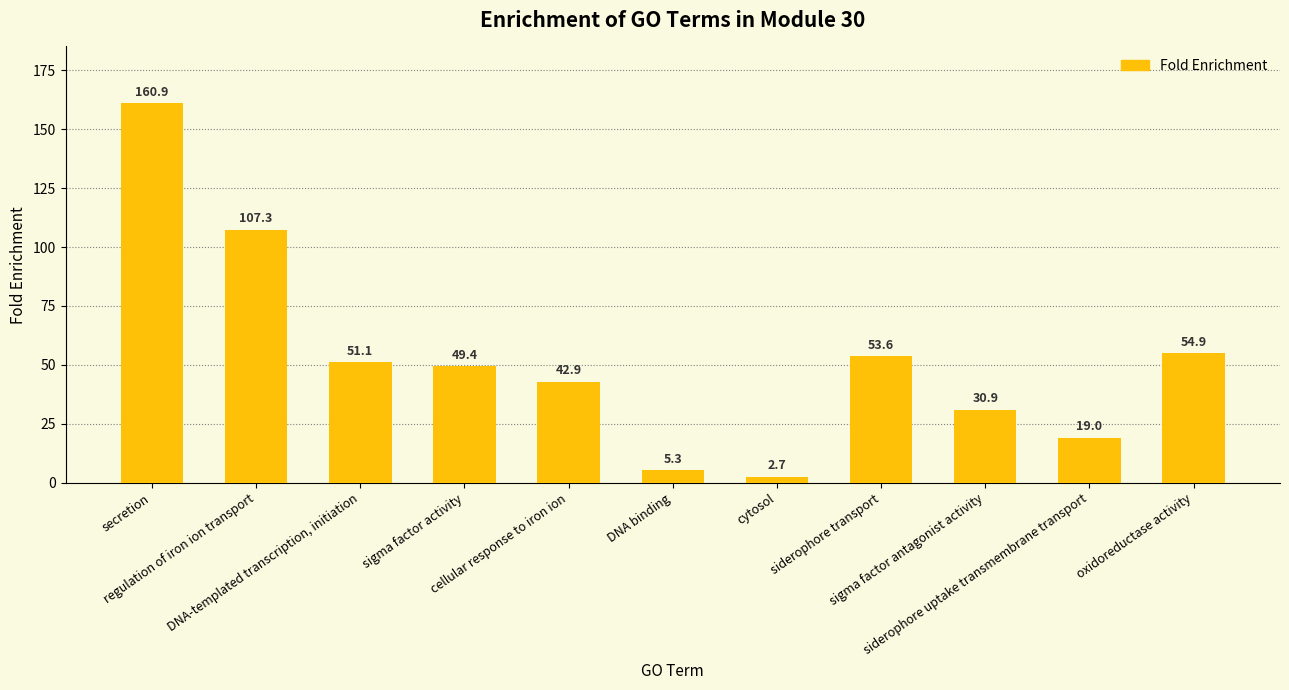

What is the difference between the maximum and minimum values?

158.3